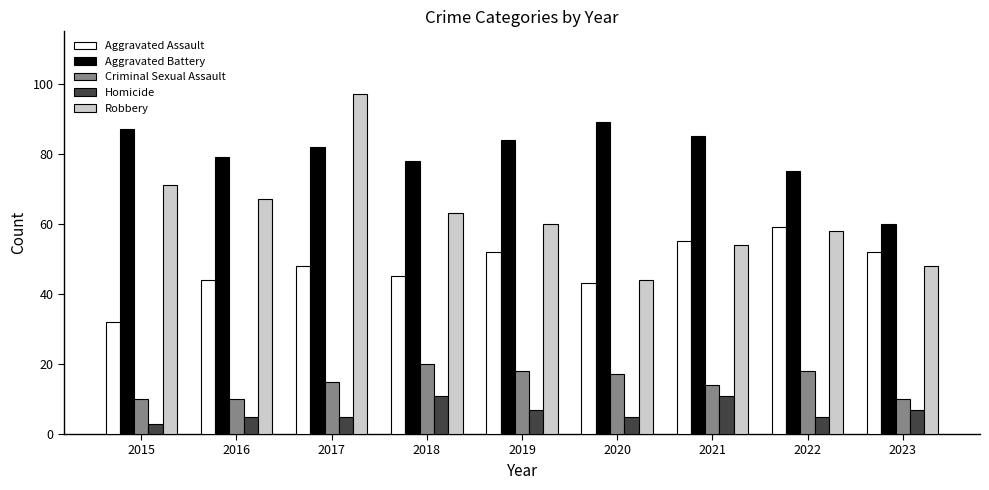

How many categories are shown in the chart?

9